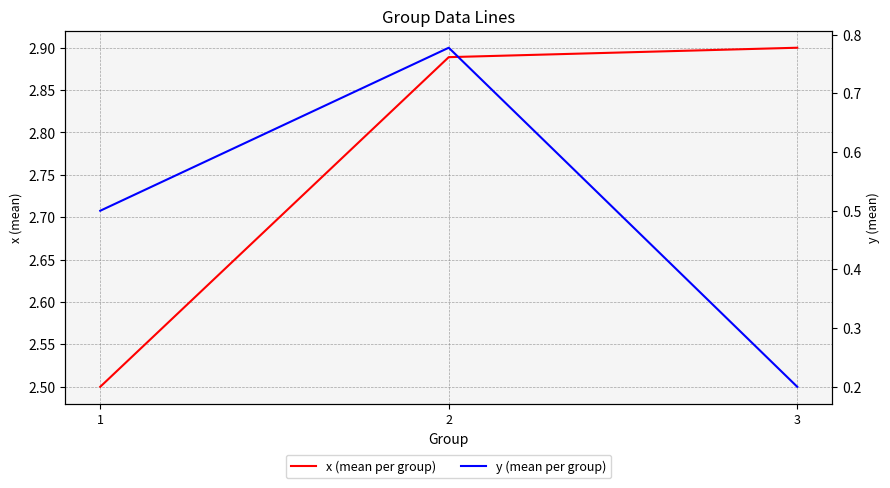

Read the x (mean per group) value at 1.

2.5